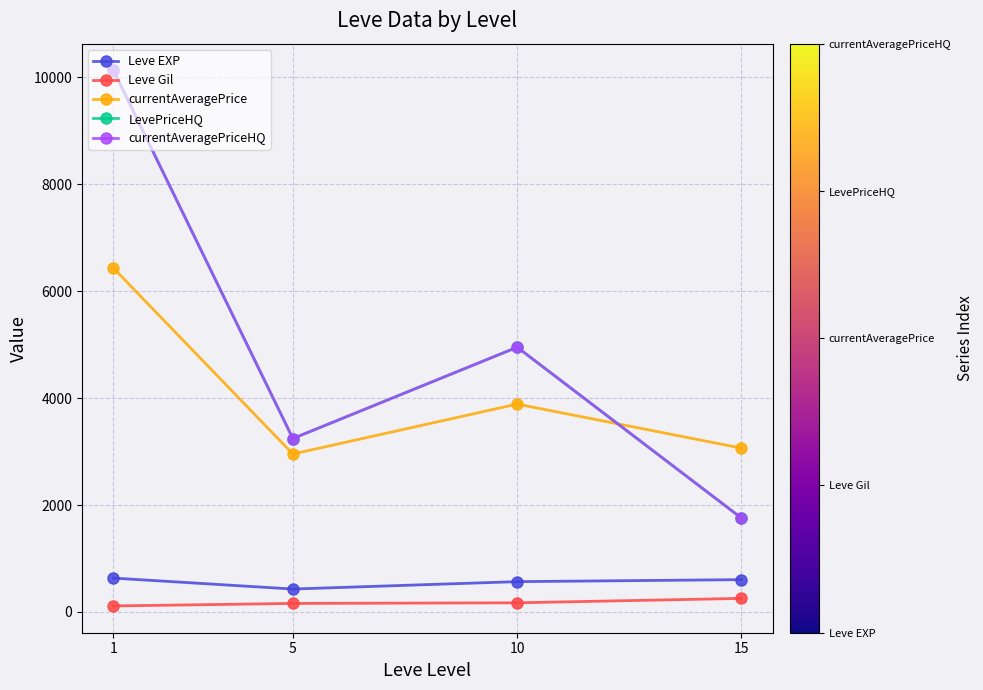

What is the lowest value of the currentAveragePriceHQ series?

1755.8